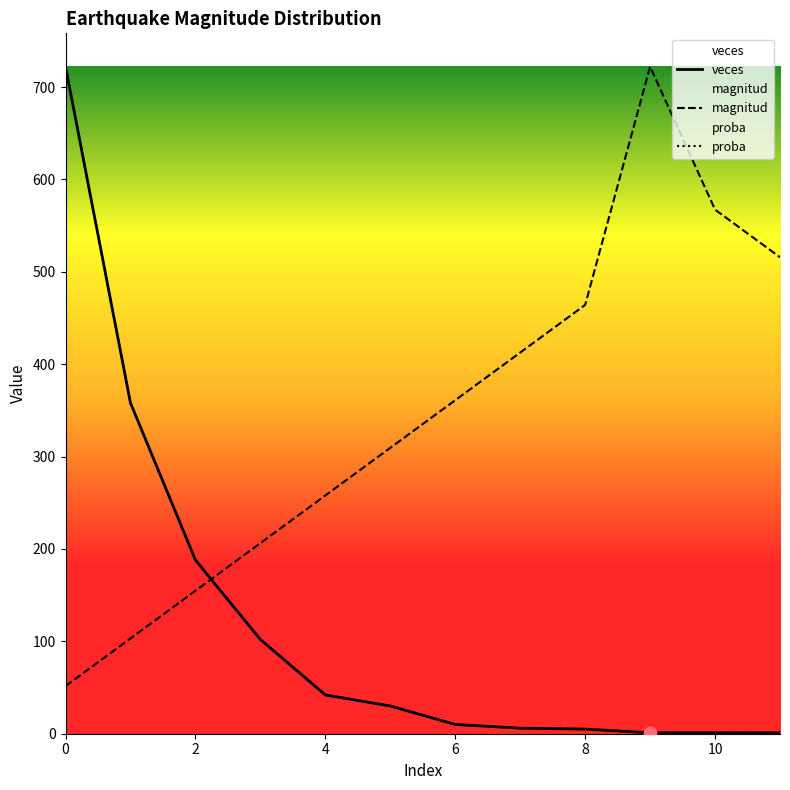

What are all the series names shown in the legend?

veces, magnitud, proba